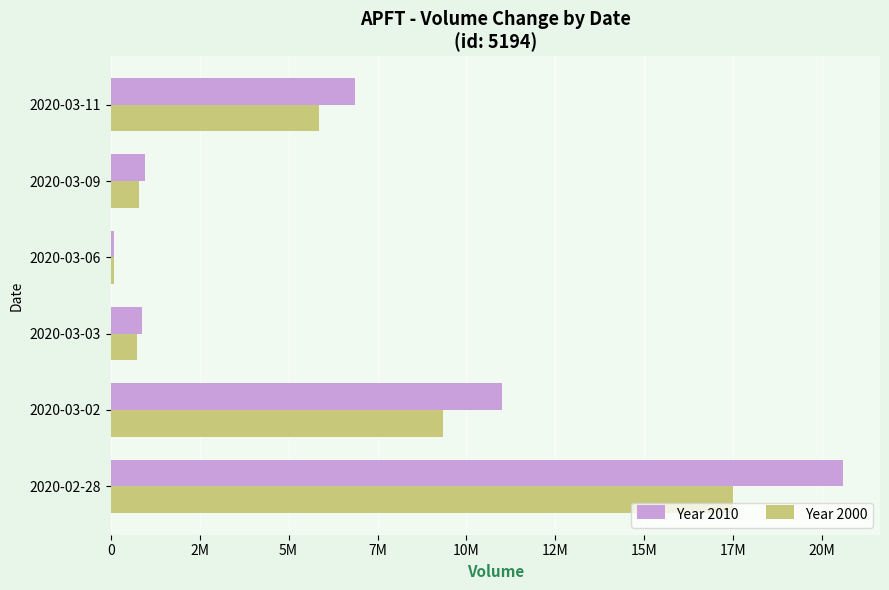

What position from the left is 2020-03-09?

5